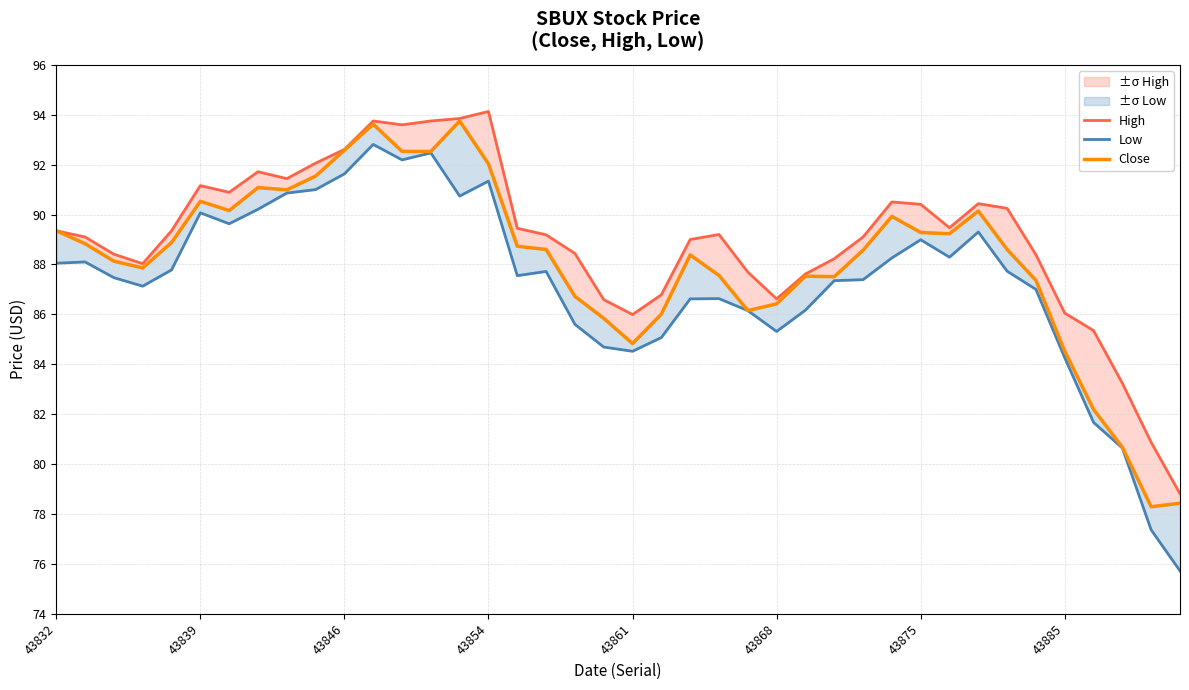

What is the total value across all series at 29?

268.7